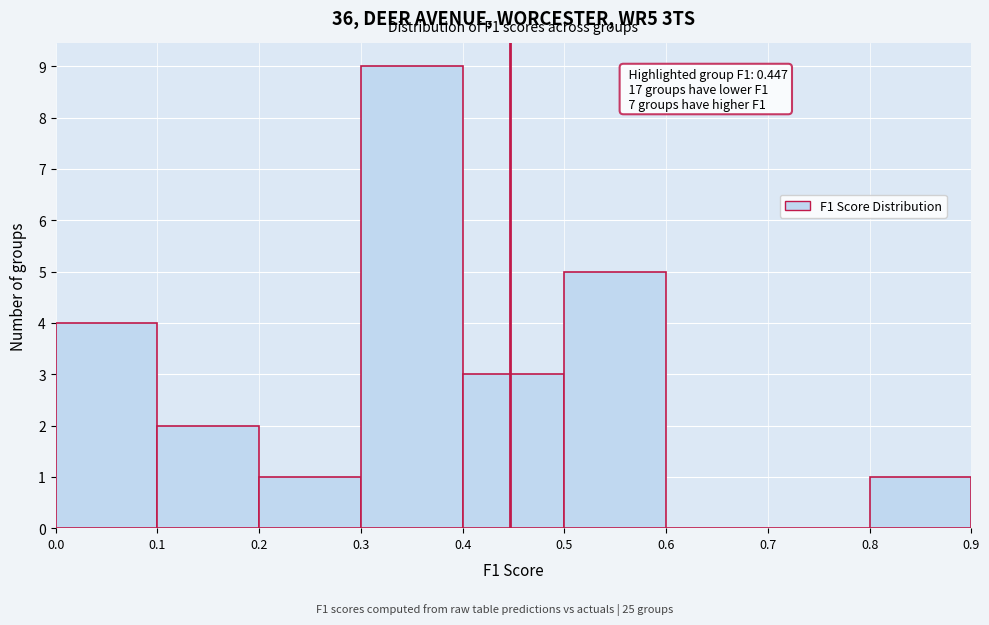

Over which range of the x-axis is the bar tallest?

0.3 to 0.4